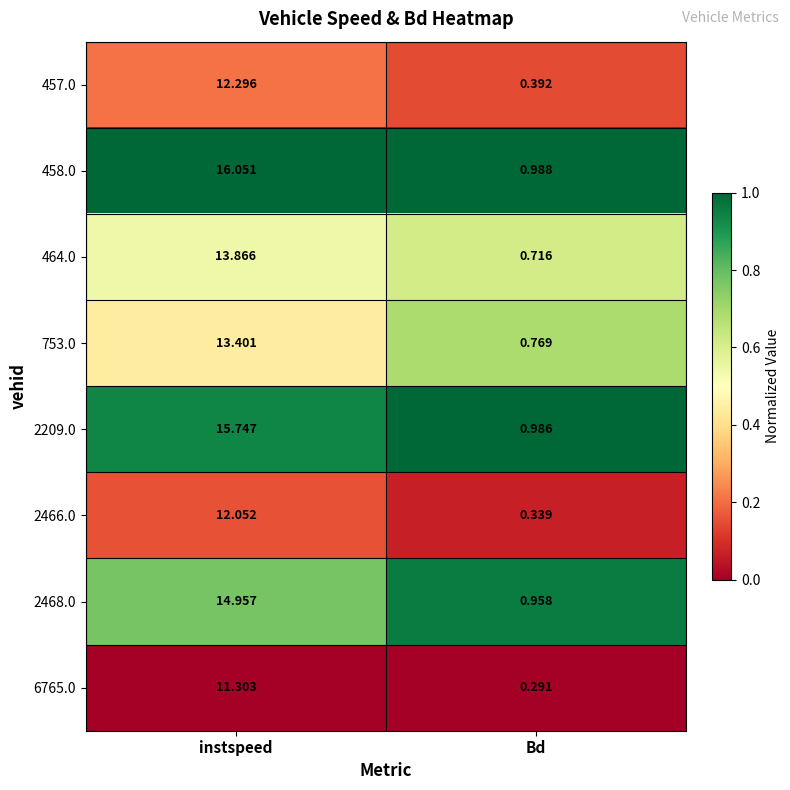

List the labels in order of 2468.0 value, smallest first.

Bd, instspeed